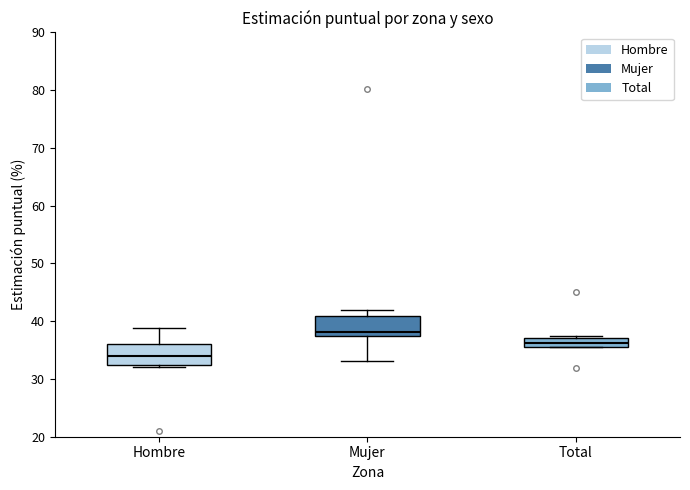

Where is the lower edge of the box for Mujer on the y-axis? The values are not printed on the chart, so give them approximately, as read against the axis.

37